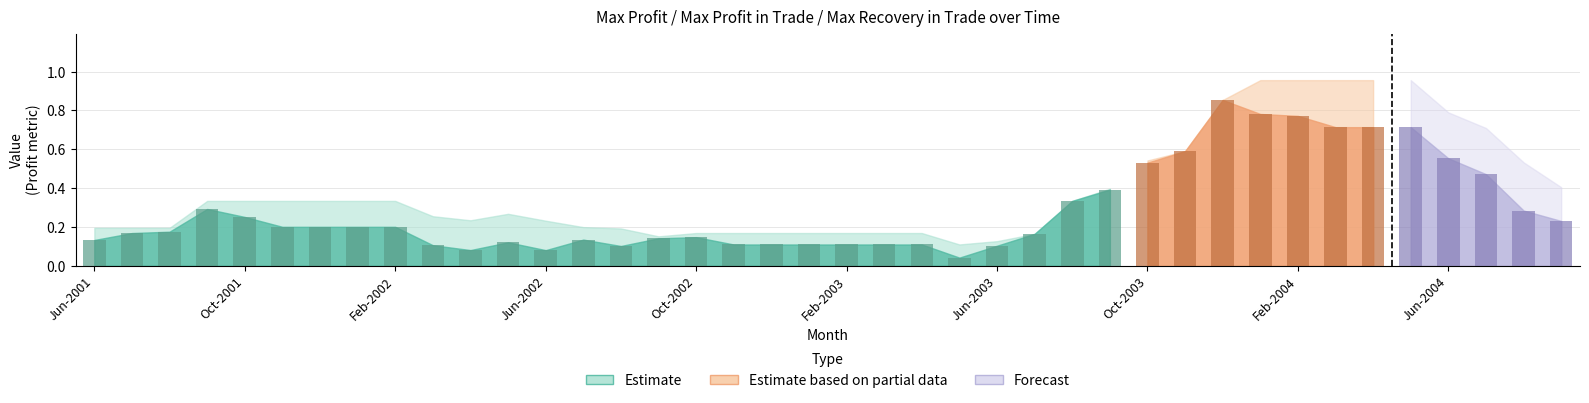

Which category has the lowest value across all series?

May-2003